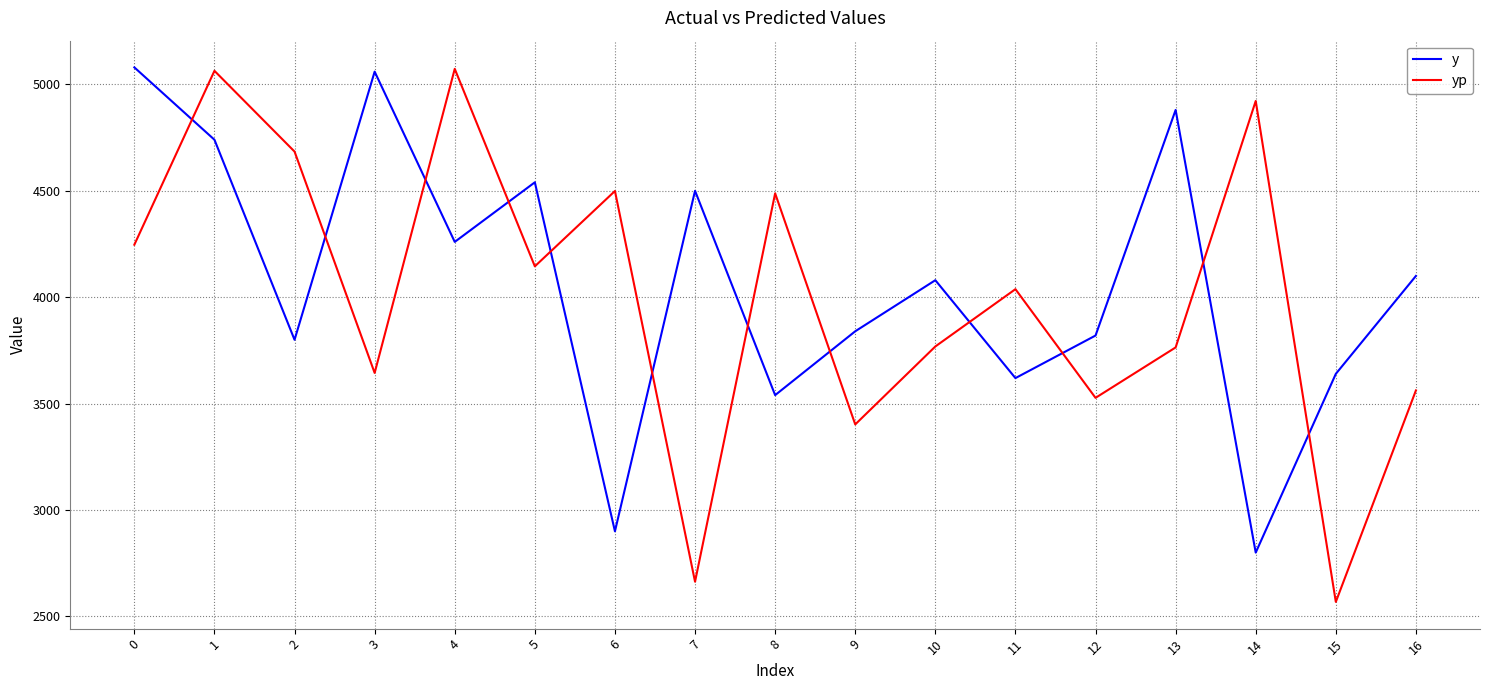

The yp series shows 3527.2 at 12. True or false?

True